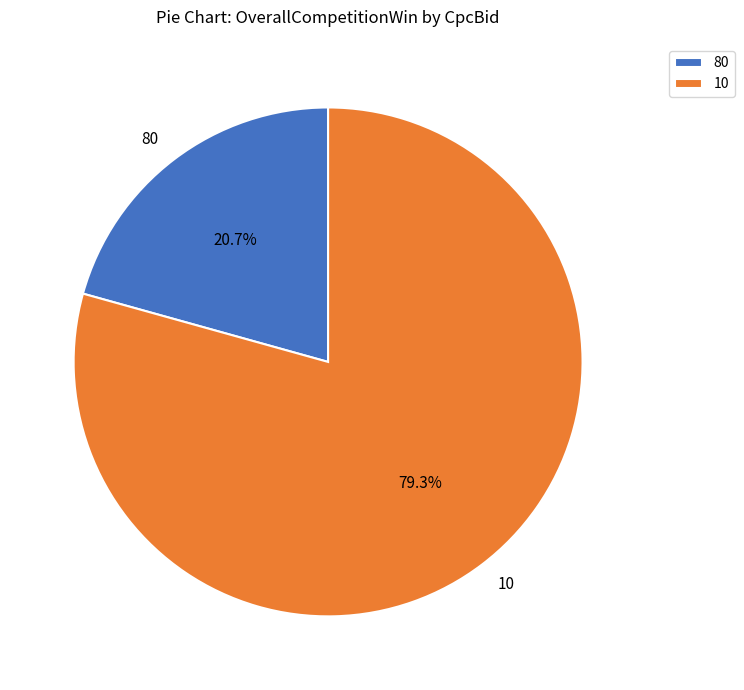

Rank the categories by value from highest to lowest.

10, 80